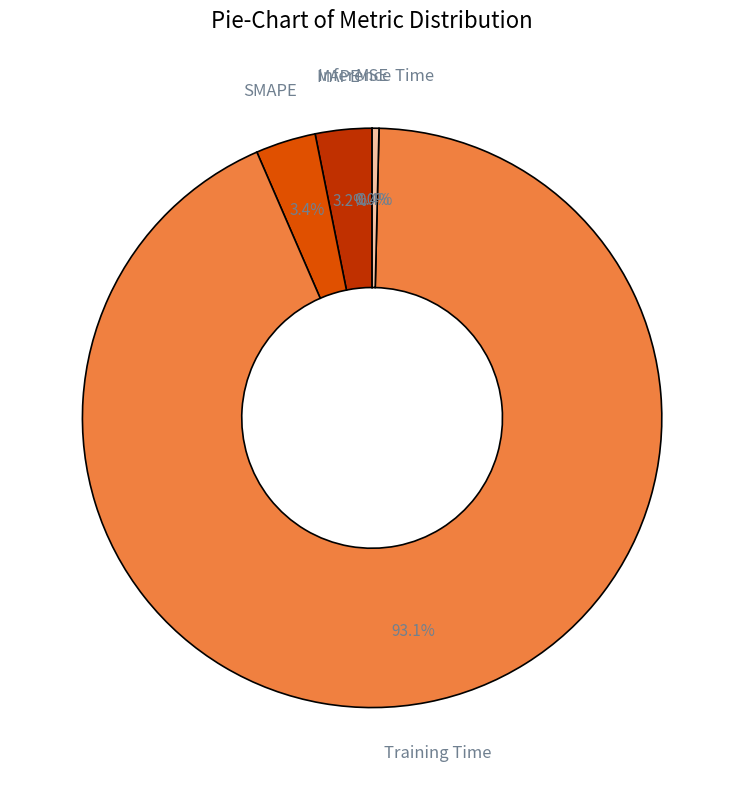

To the nearest percent, what portion does MAPE represent?

3%